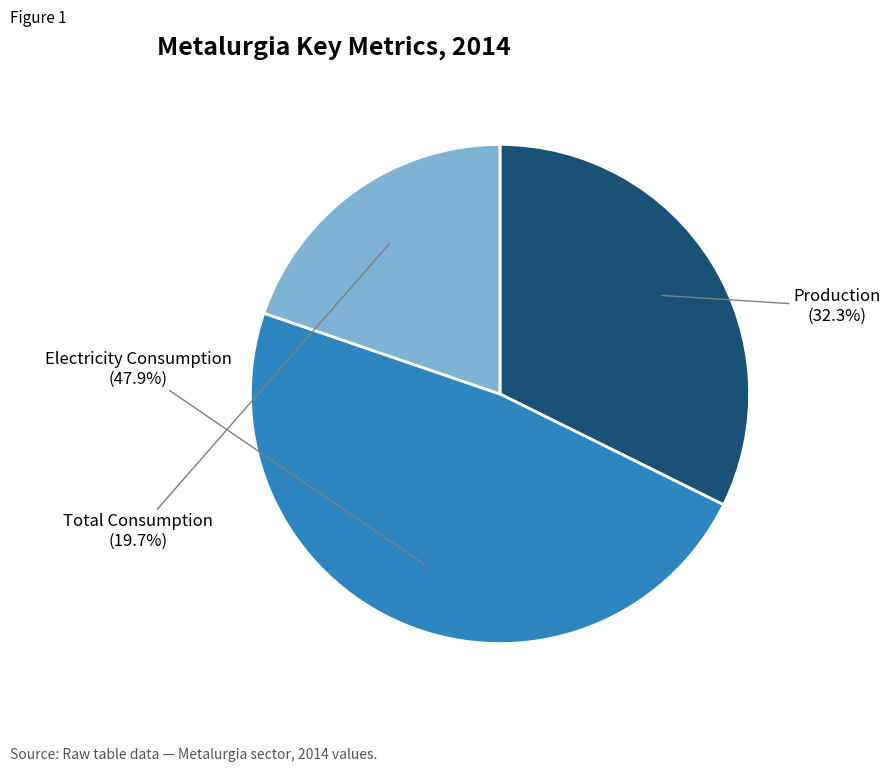

Approximately how many times larger is the value at Total Consumption compared to Electricity Consumption?

0.4